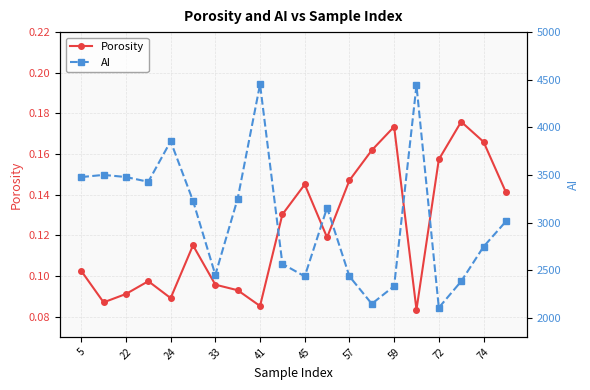

Count the number of categories in the chart.

20